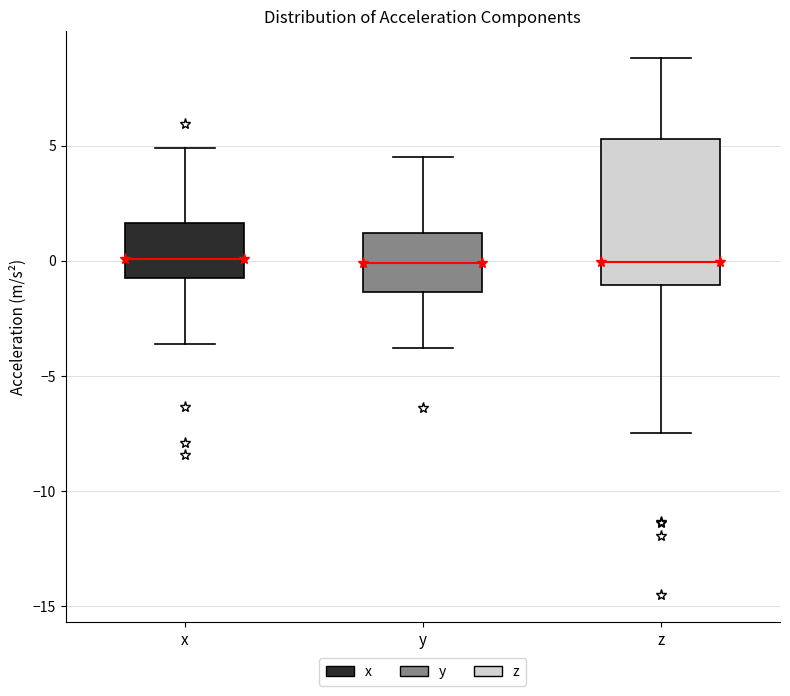

Where is the lower edge of the box for z on the y-axis? The values are not printed on the chart, so give them approximately, as read against the axis.

-1.0